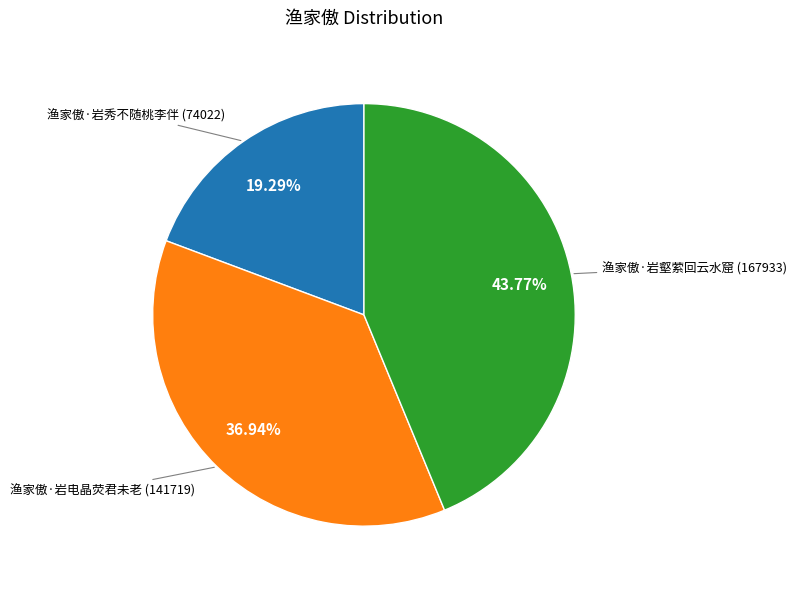

Is there a majority slice in this chart?

No